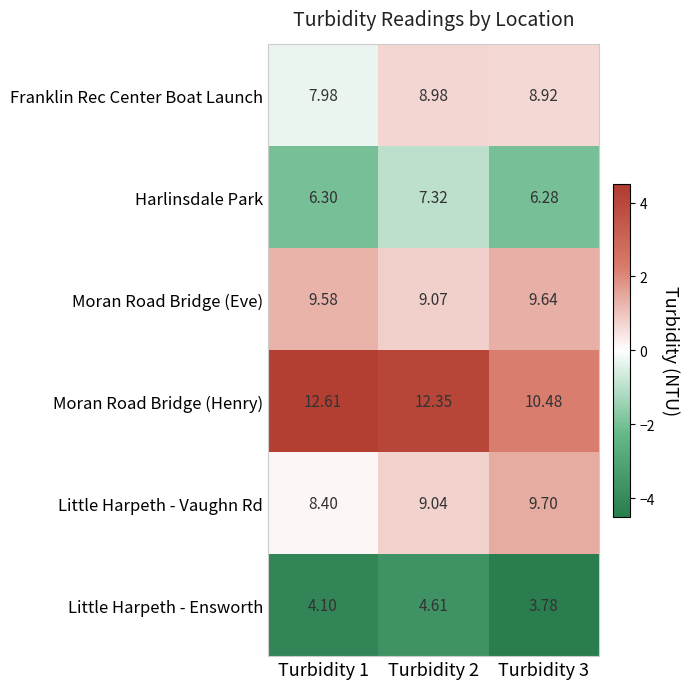

Between Turbidity 2 and Turbidity 3, which series saw the biggest shift?

Moran Road Bridge (Henry)